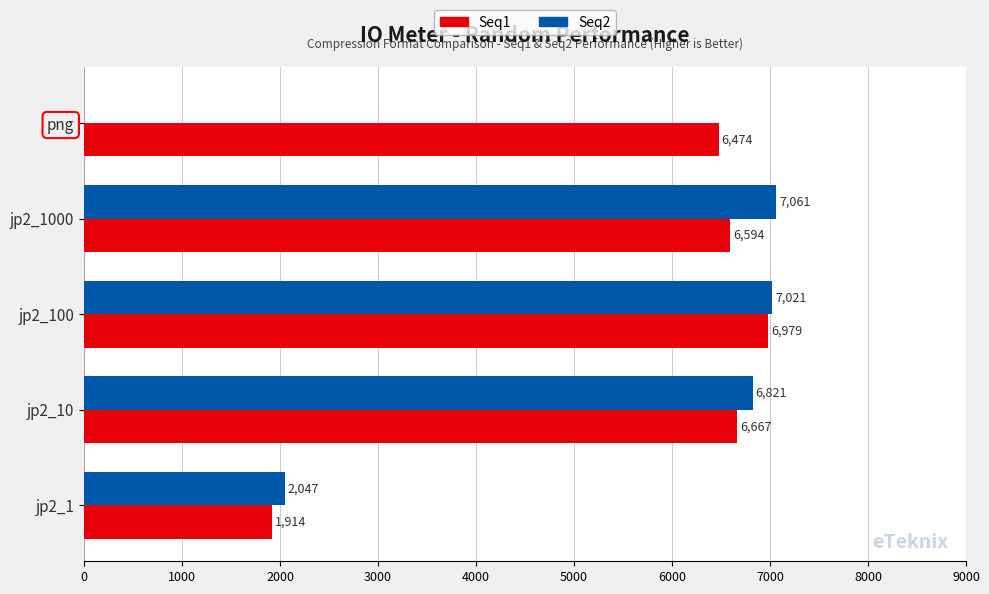

What are all the series names shown in the legend?

Seq1, Seq2